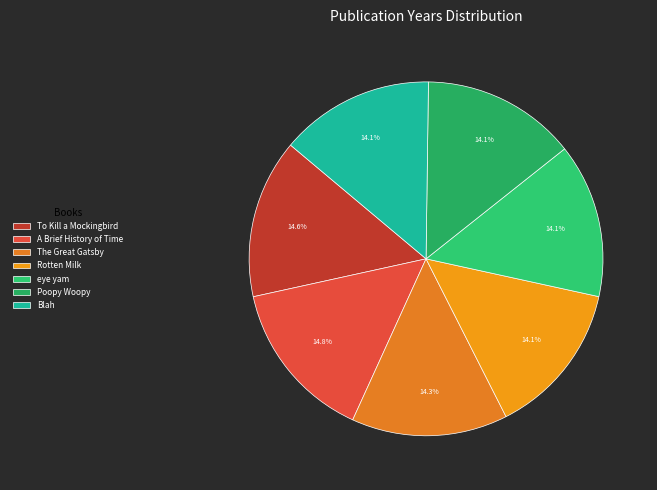

To the nearest percent, what is the difference between the largest and smallest slice percentages?

1%